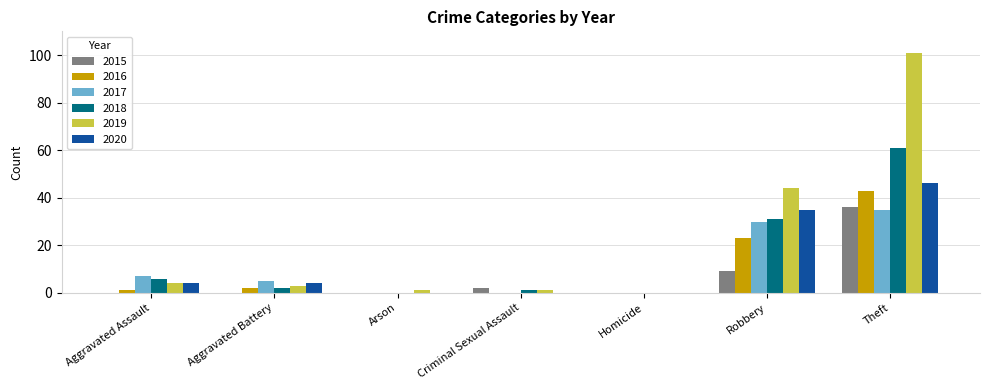

What is the total value across all series at Theft?

322